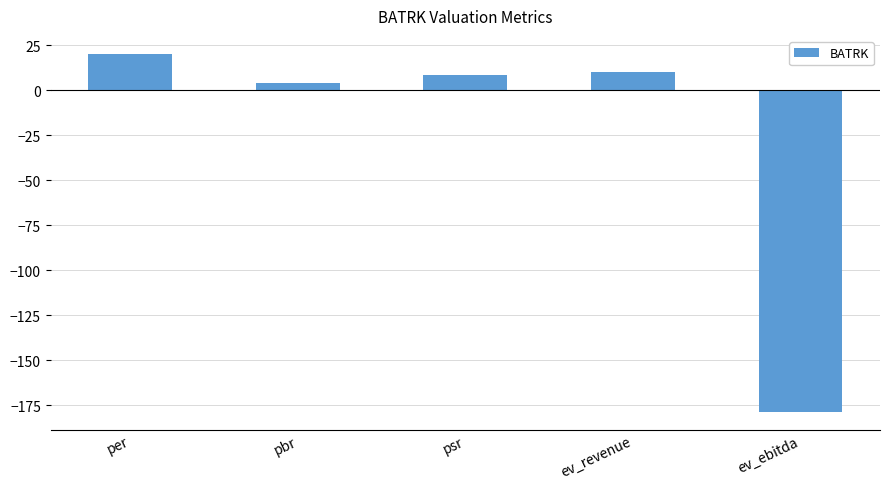

What is the minimum value shown in the chart?

-178.5